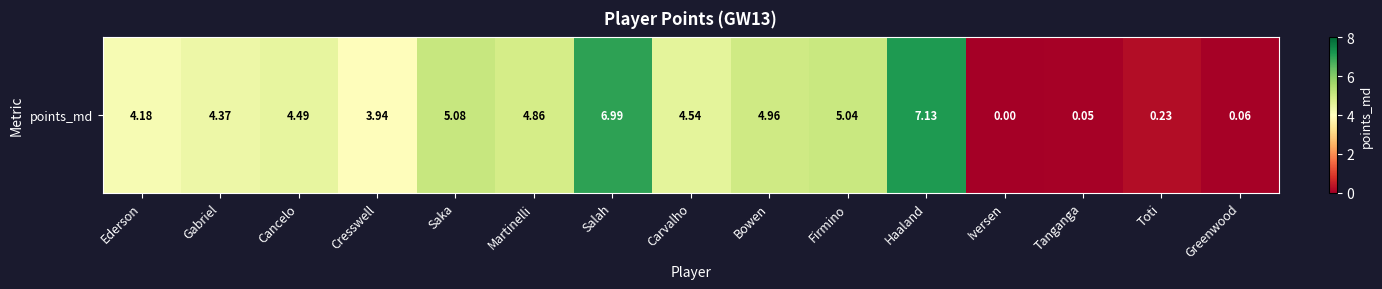

Reading right to left, transcribe all the data shown in this chart.

0.1	0.2	0.1	0.0	7.1	5.0	5.0	4.5	7.0	4.9	5.1	3.9	4.5	4.4	4.2